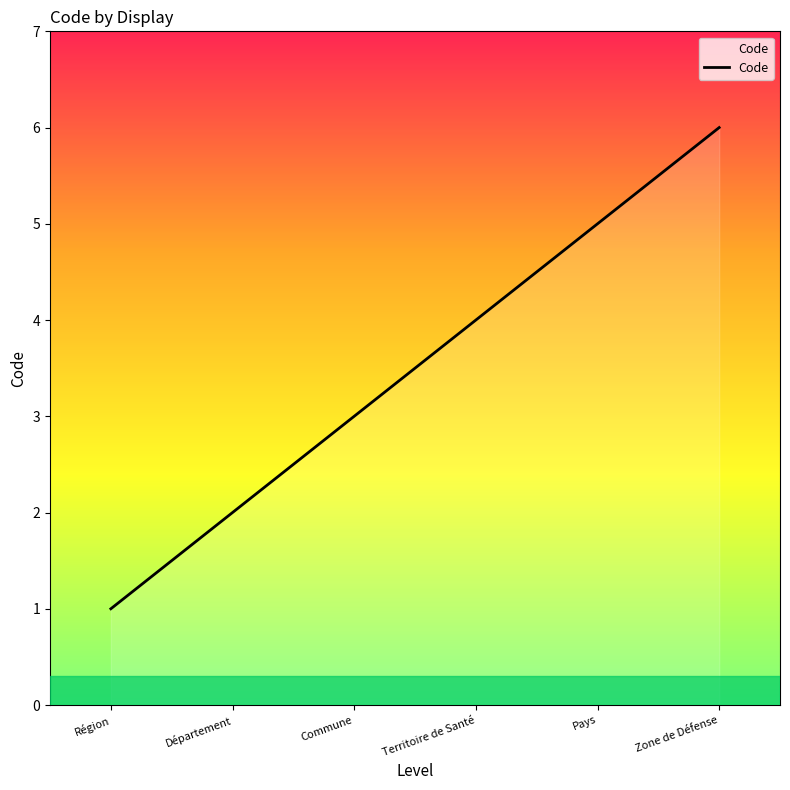

What is the sum of the values at Commune and Région?

4